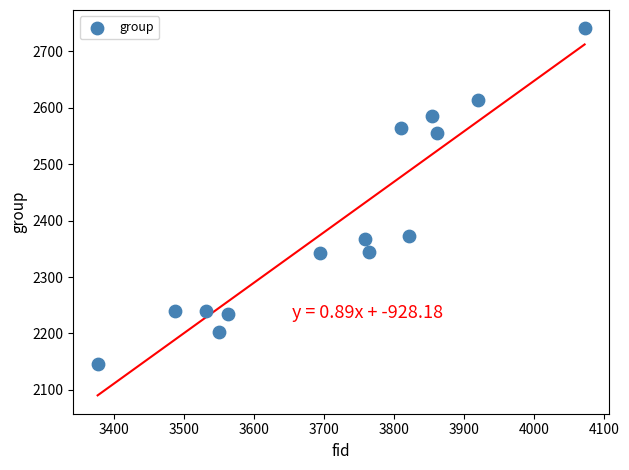

What is the range of Y values (max minus min)?

596